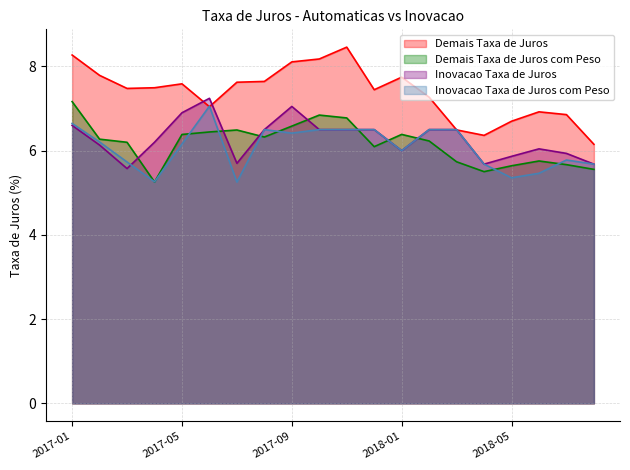

The value of Demais Taxa de Juros com Peso at 2017-07 is 6.5. True or false?

True